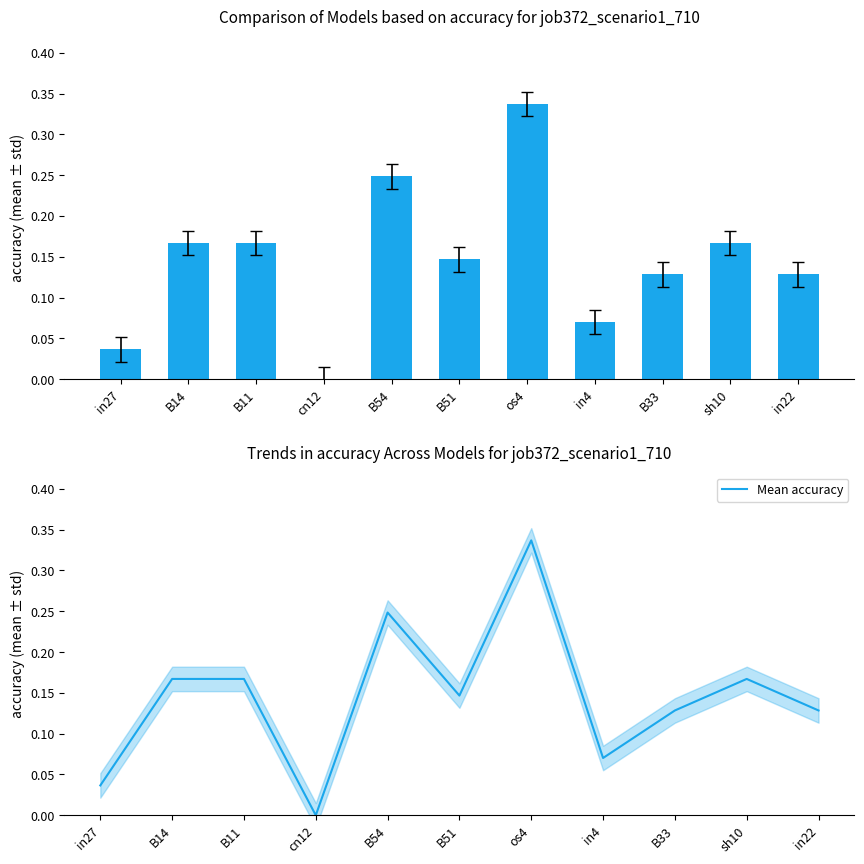

At which label does job372_scenario1_710 reach its minimum?

cn12